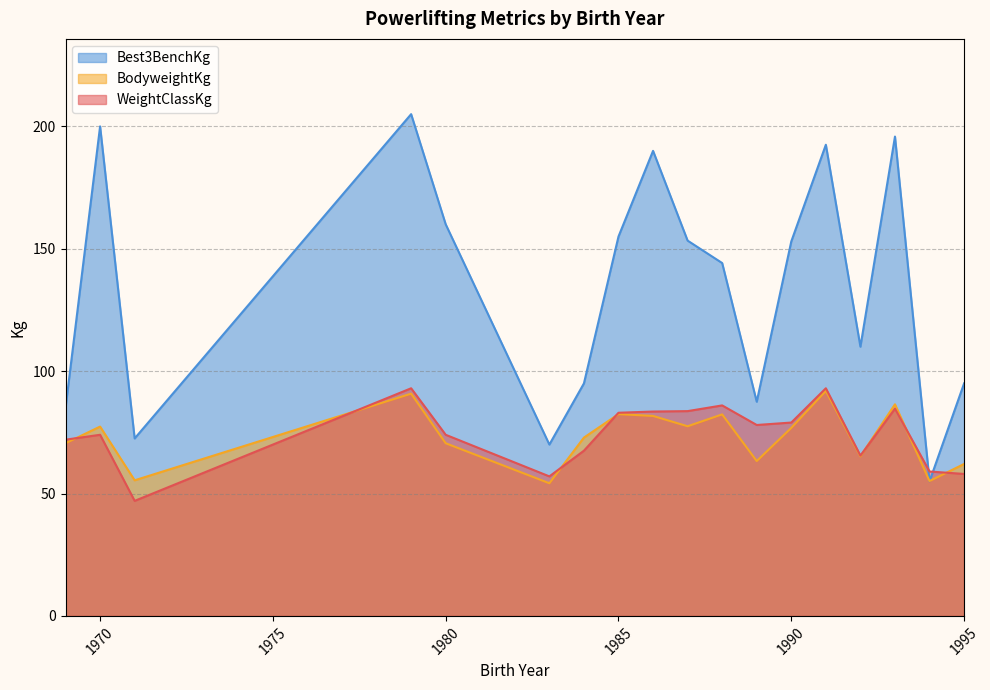

How many interior local valleys does the BodyweightKg series have?

6